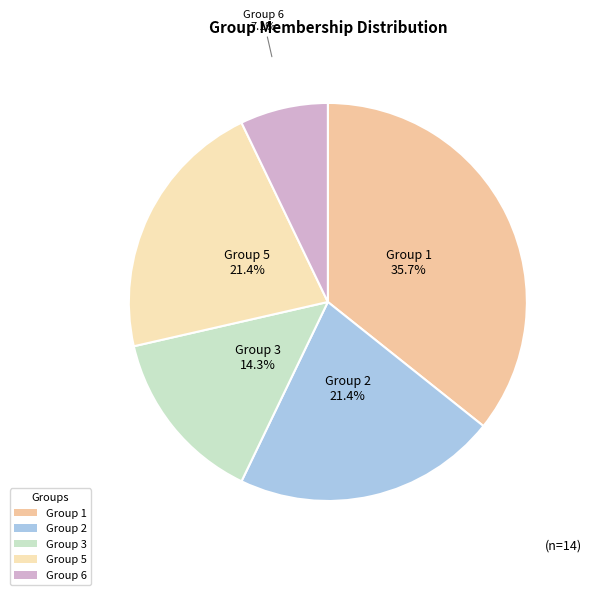

What percentage is NOT represented by Group 6?

92.9%